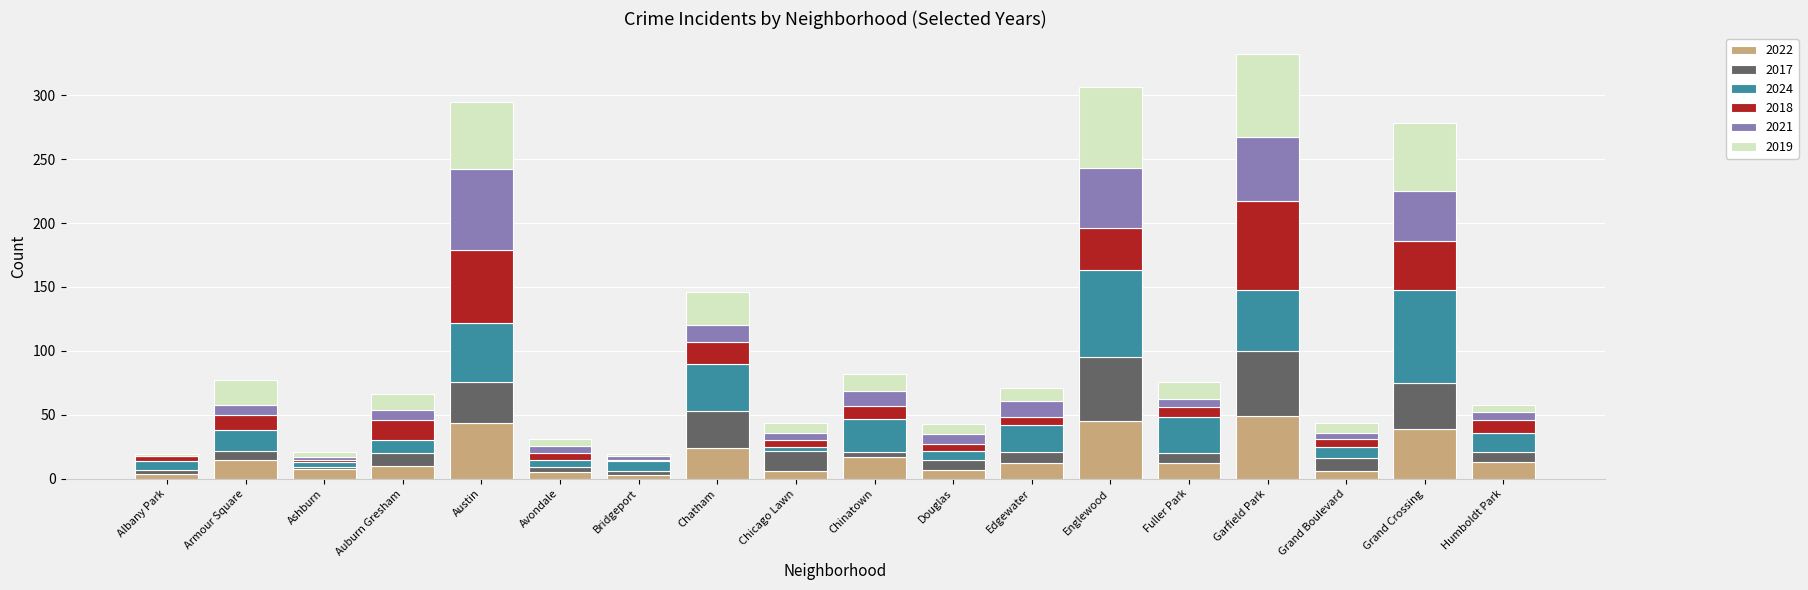

What is the maximum value for 2022?

49